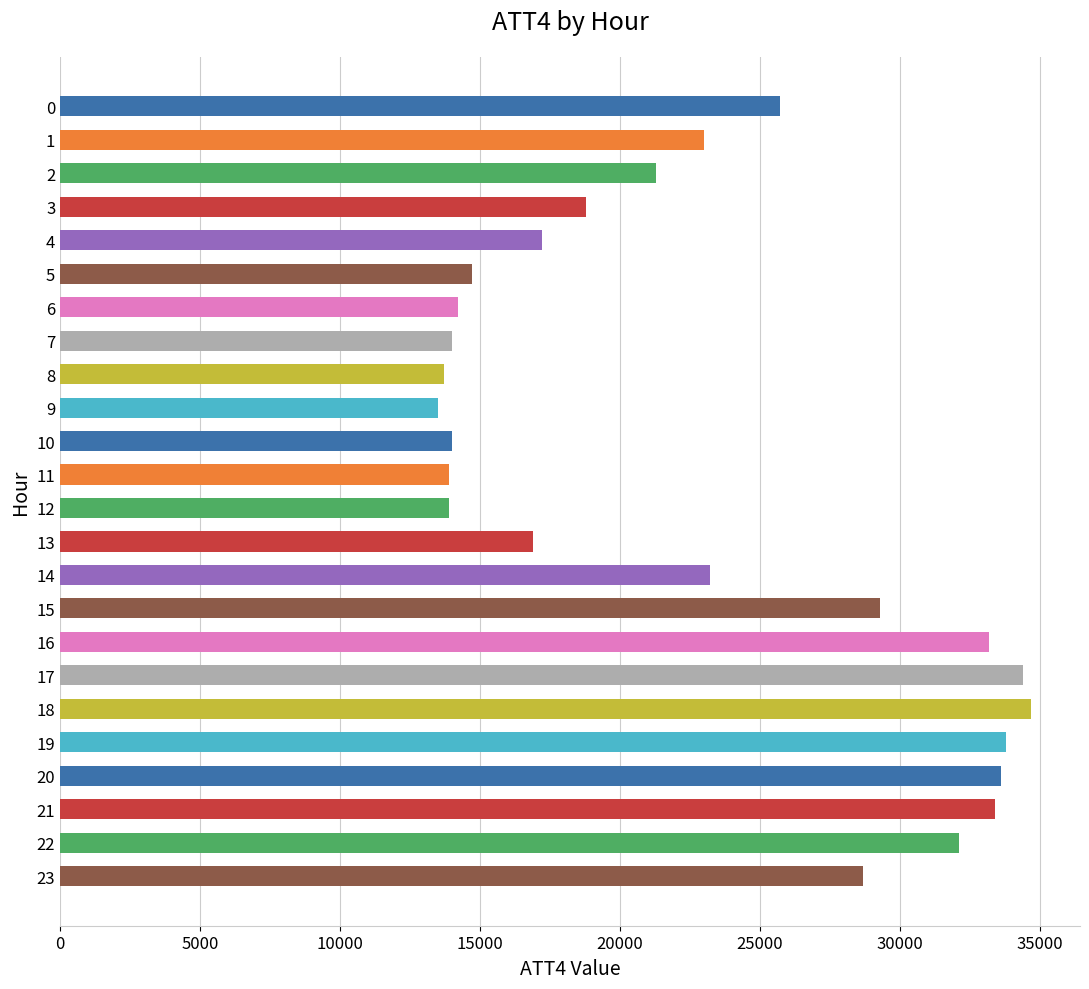

Approximately how many times larger is the value at 21 compared to 22?

1.0